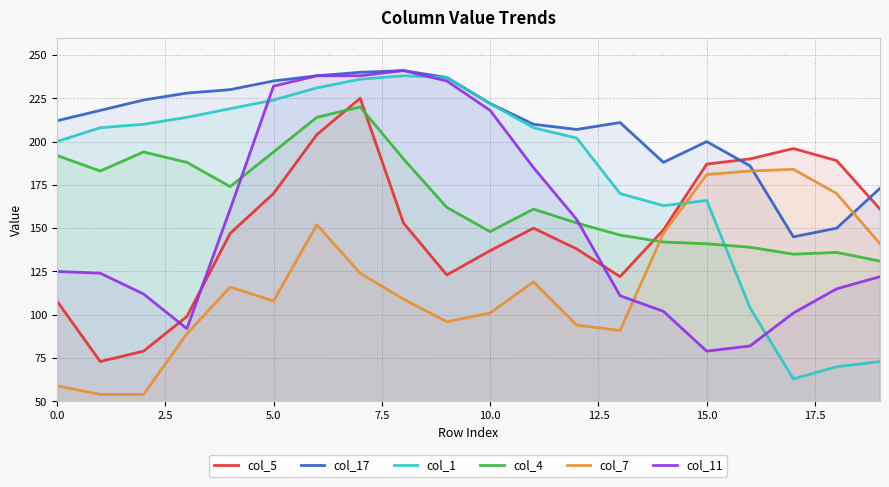

Which series ends up on top after the final intersection of col_11 and col_1?

col_11